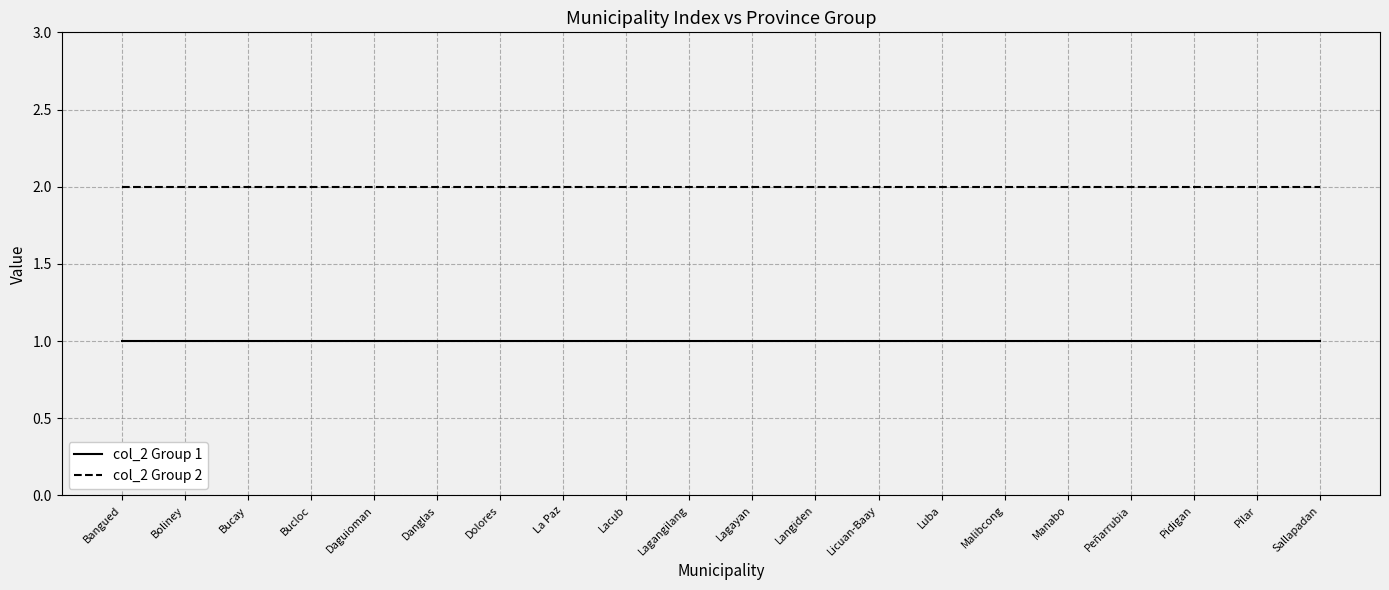

What position from the left is Lagangilang?

10